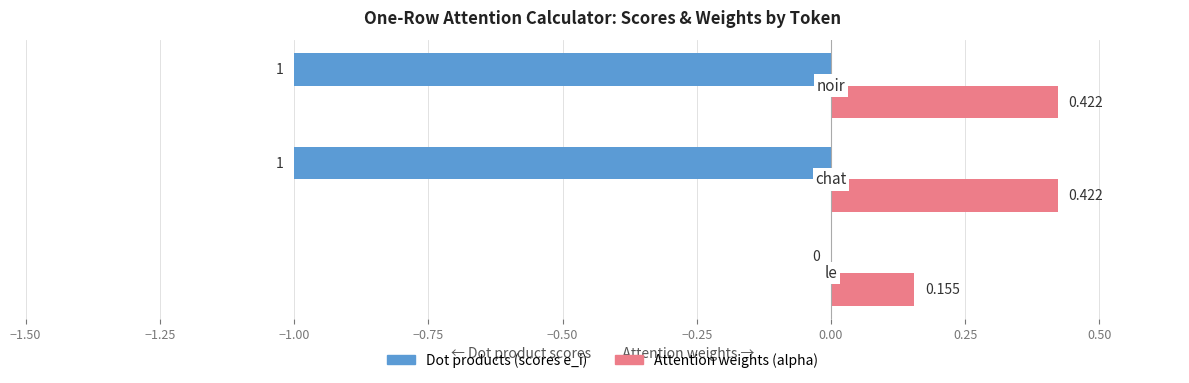

Which label corresponds to the smallest value in the chart?

le